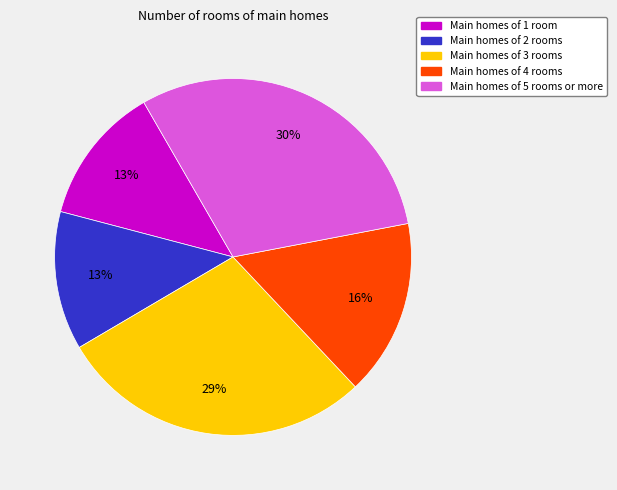

What percentage is the Main homes of 2 rooms slice, to the nearest percent?

13%